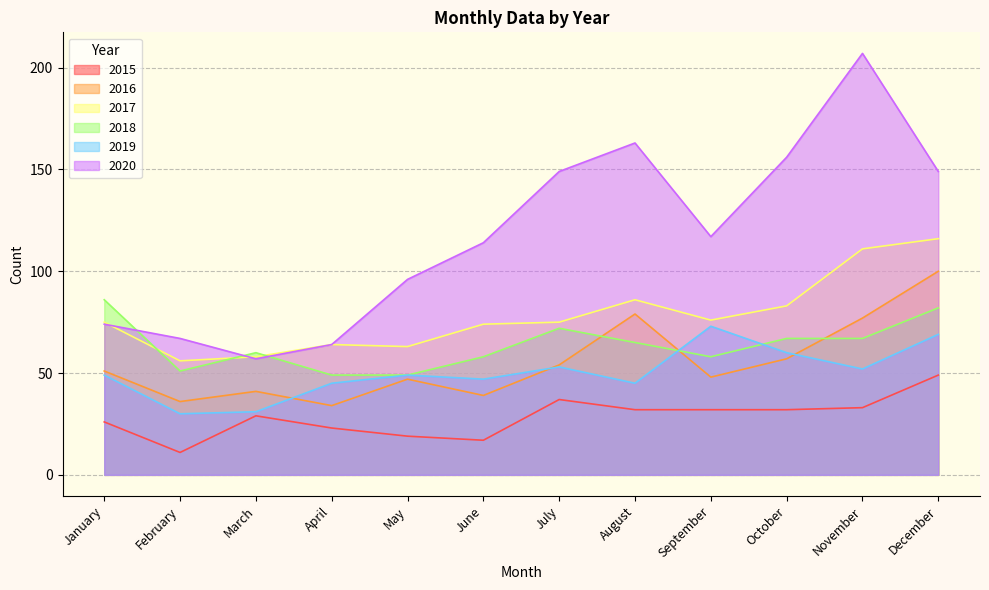

At which label does 2018 first exceed 65?

January